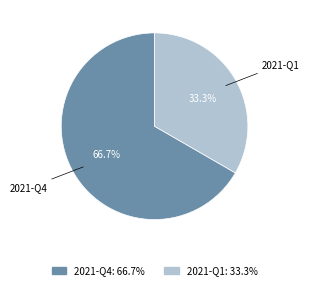

How many slices are in this pie chart?

2